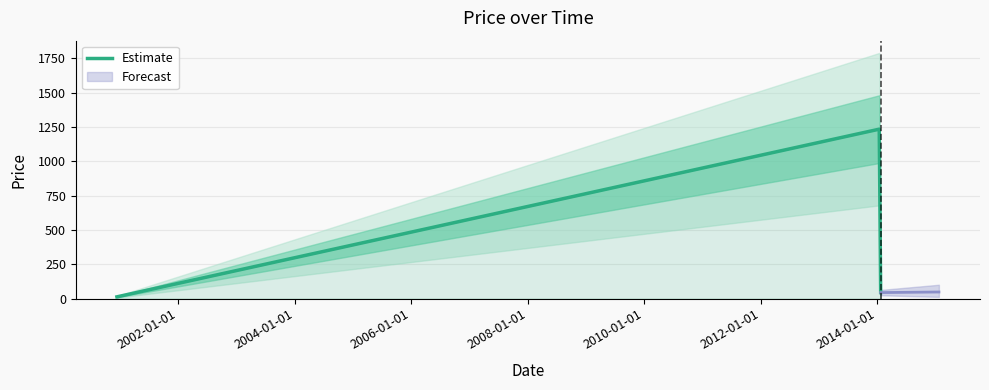

Reading left to right, transcribe all the data shown in this chart.

12.3	1234.0	43.3